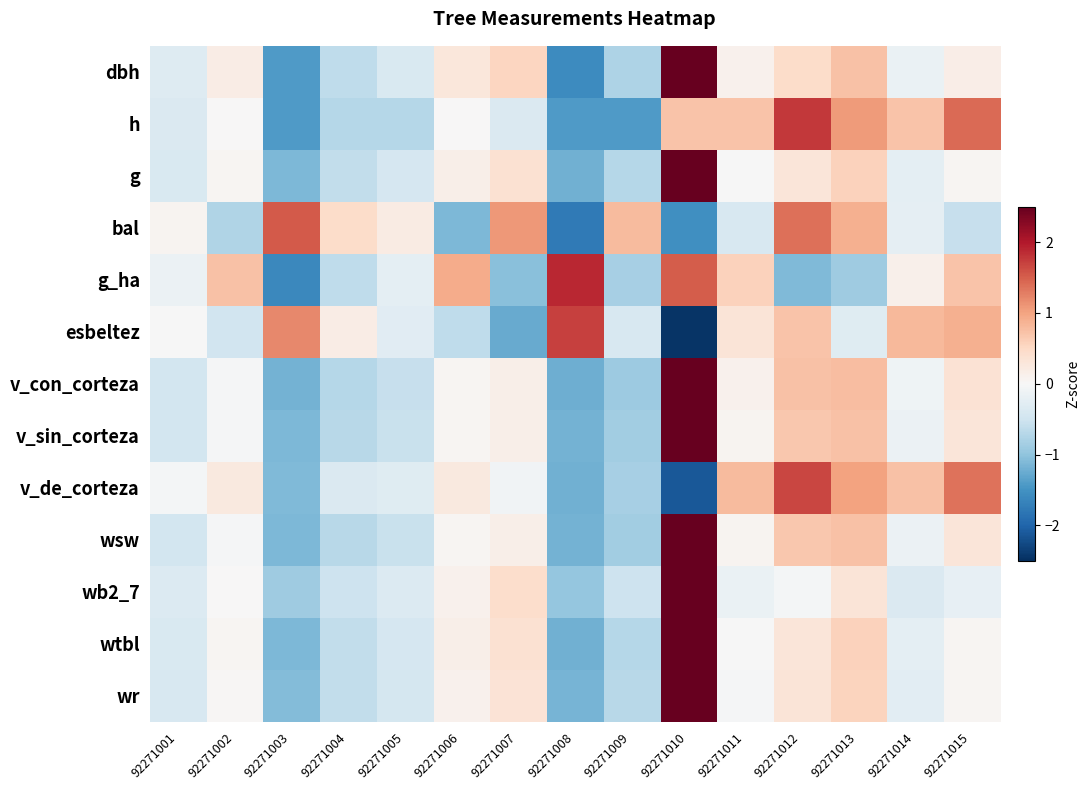

What is the smallest value displayed?

-2.5